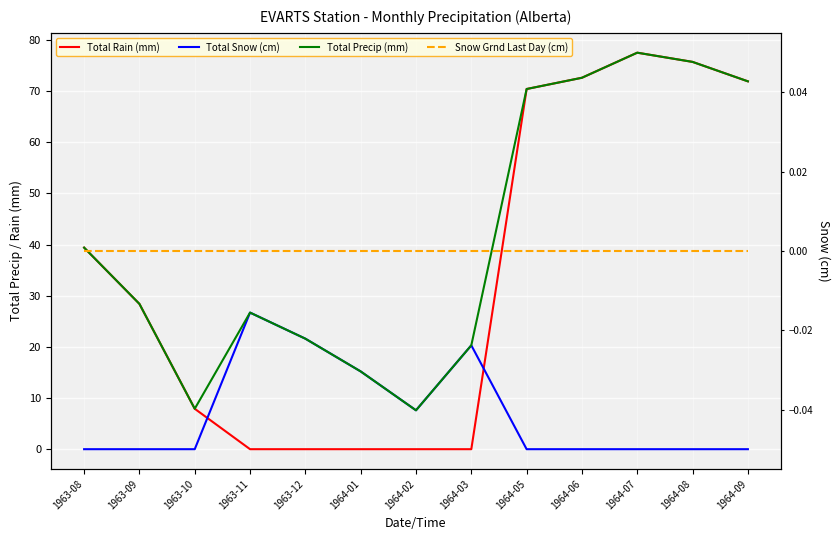

How many categories are shown in the chart?

13